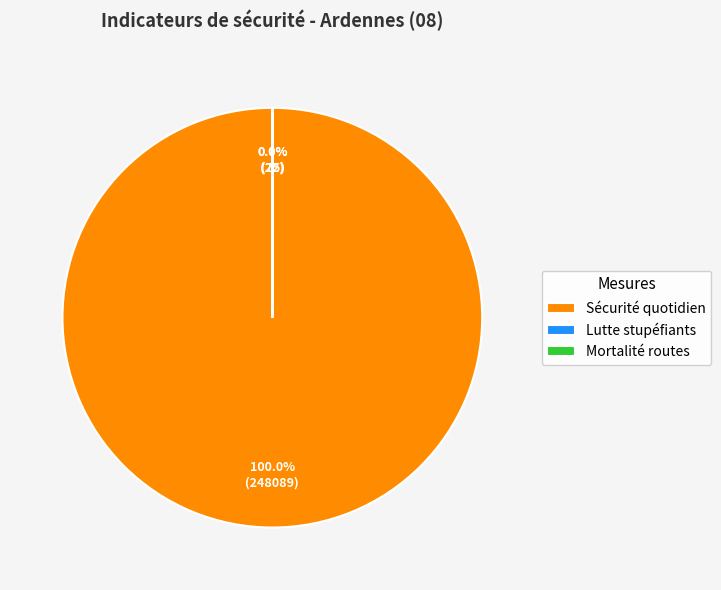

Which category accounts for the majority?

Sécurité quotidien